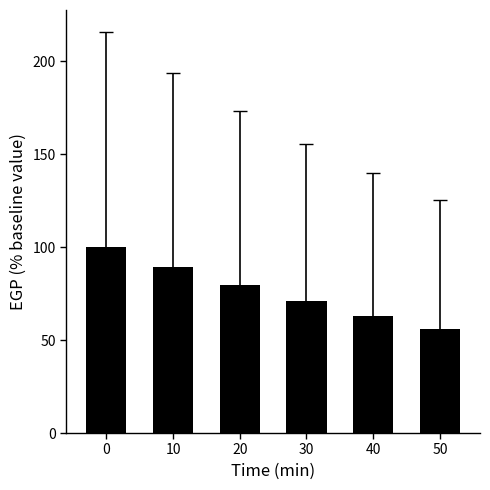

Rank the categories by value from highest to lowest.

0, 10, 20, 30, 40, 50